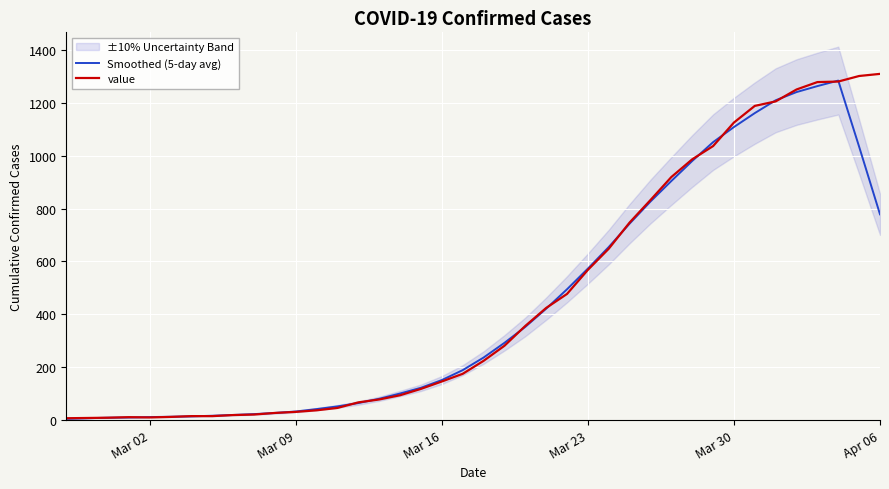

What is the value of the Smoothed (5-day avg) point at the 15th from the left?

64.4